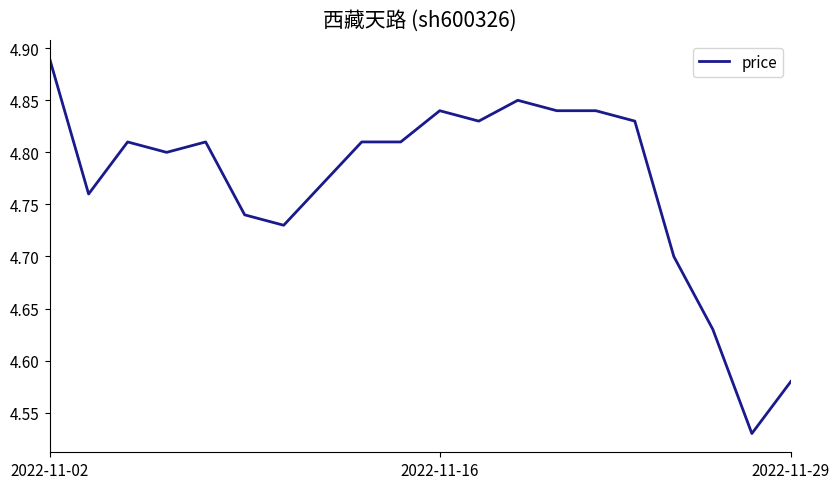

What is the difference between the maximum and minimum values?

0.4